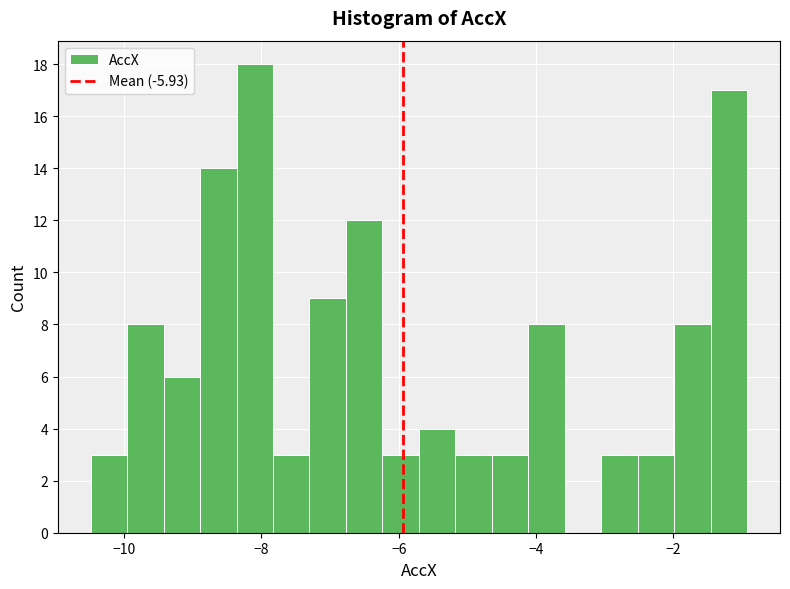

Read against the x-axis, roughly where is the centre of the tallest bar?

-8.0